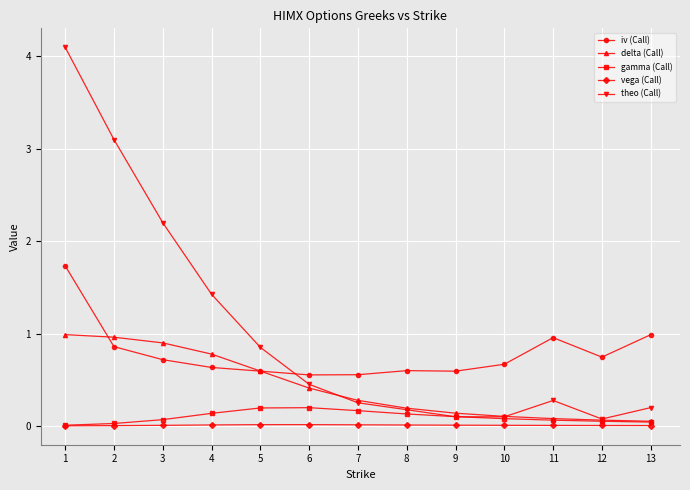

List the series in order of their peak value, highest first.

theo (Call), iv (Call), delta (Call), gamma (Call), vega (Call)